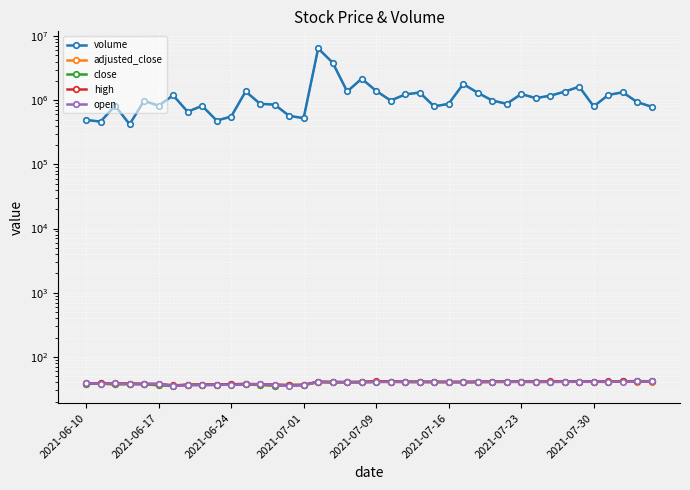

True or false: adjusted_close and close intersect in this chart.

False